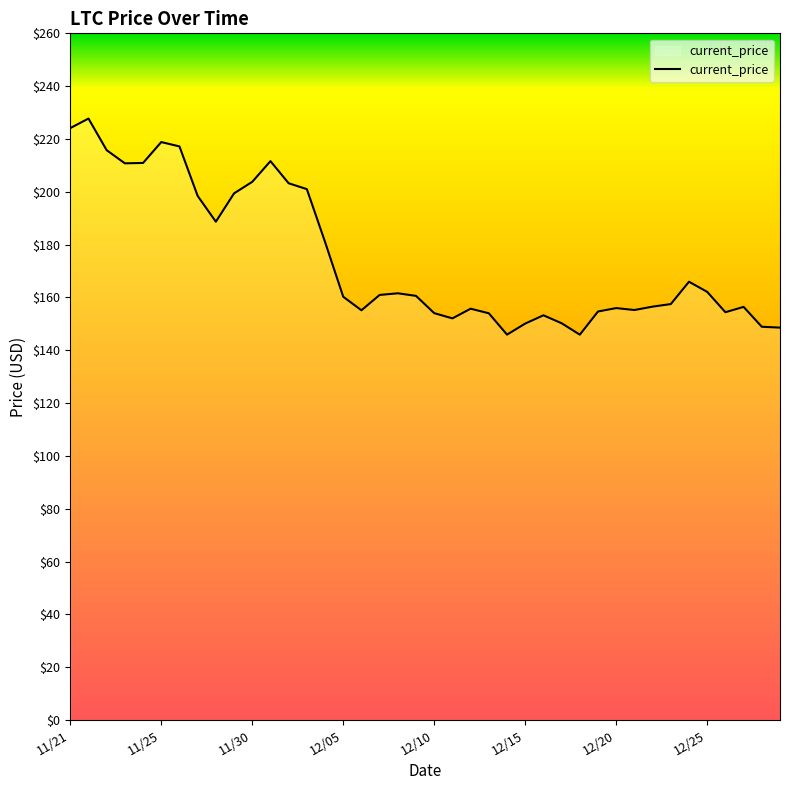

What is the average value?

174.7